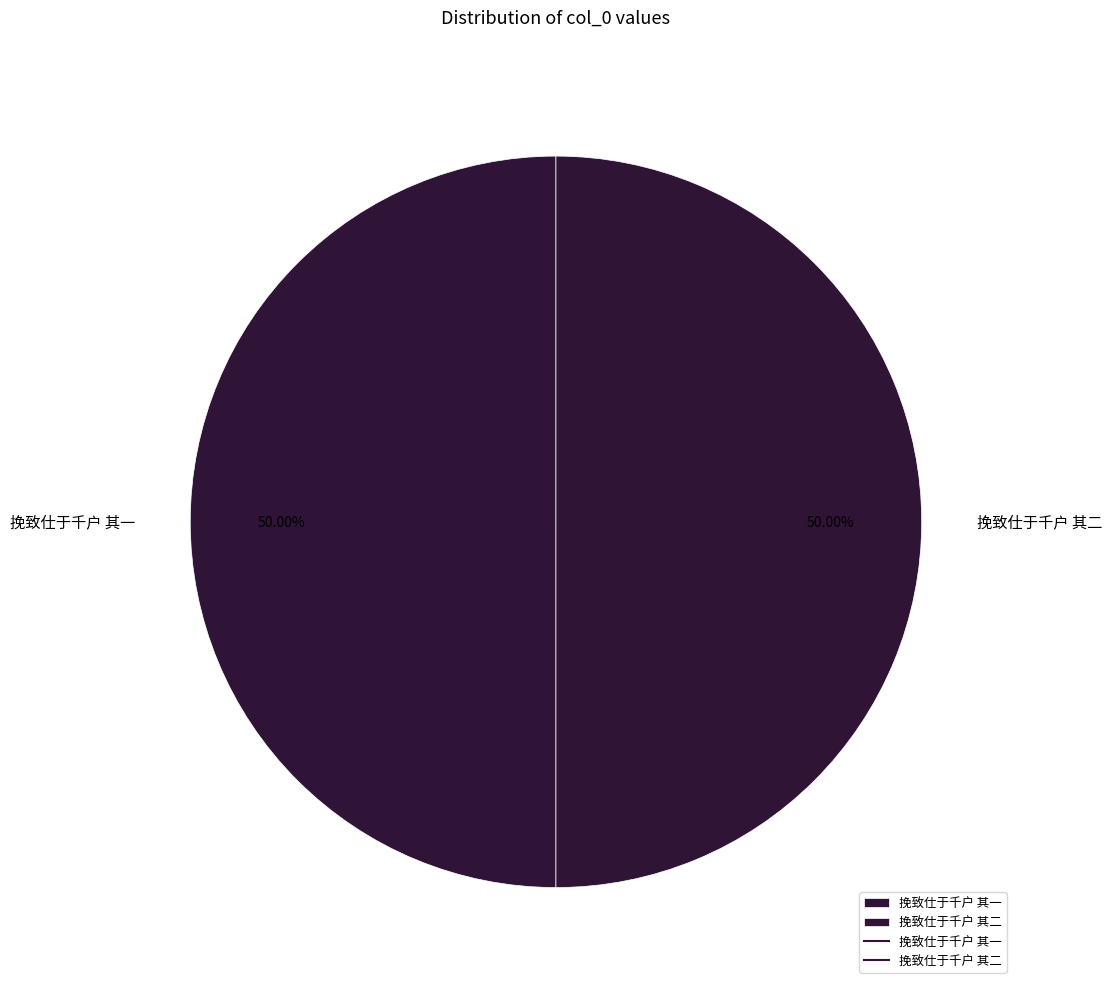

To the nearest percent, what percentage of the pie is 挽致仕于千户 其二?

50%